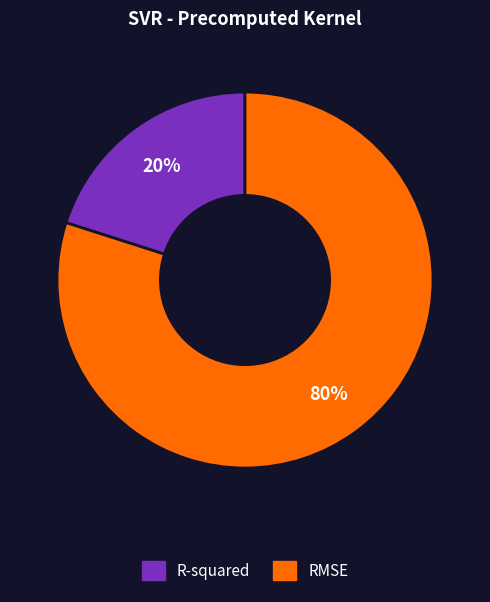

Which category has the smallest portion of the pie?

R-squared